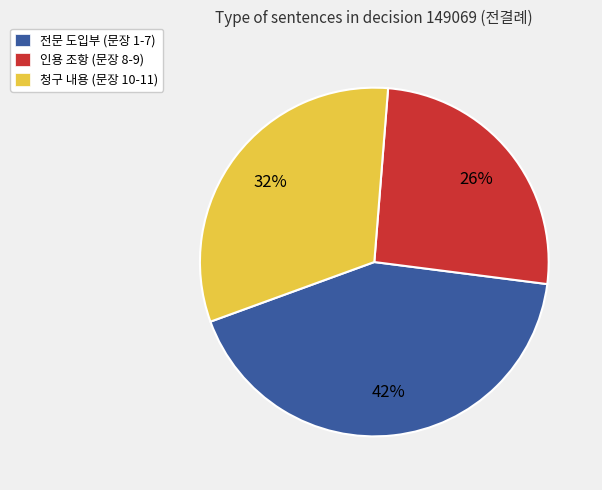

To the nearest percent, what is the combined percentage of 인용 조항 (문장 8-9) and 전문 도입부 (문장 1-7)?

68%